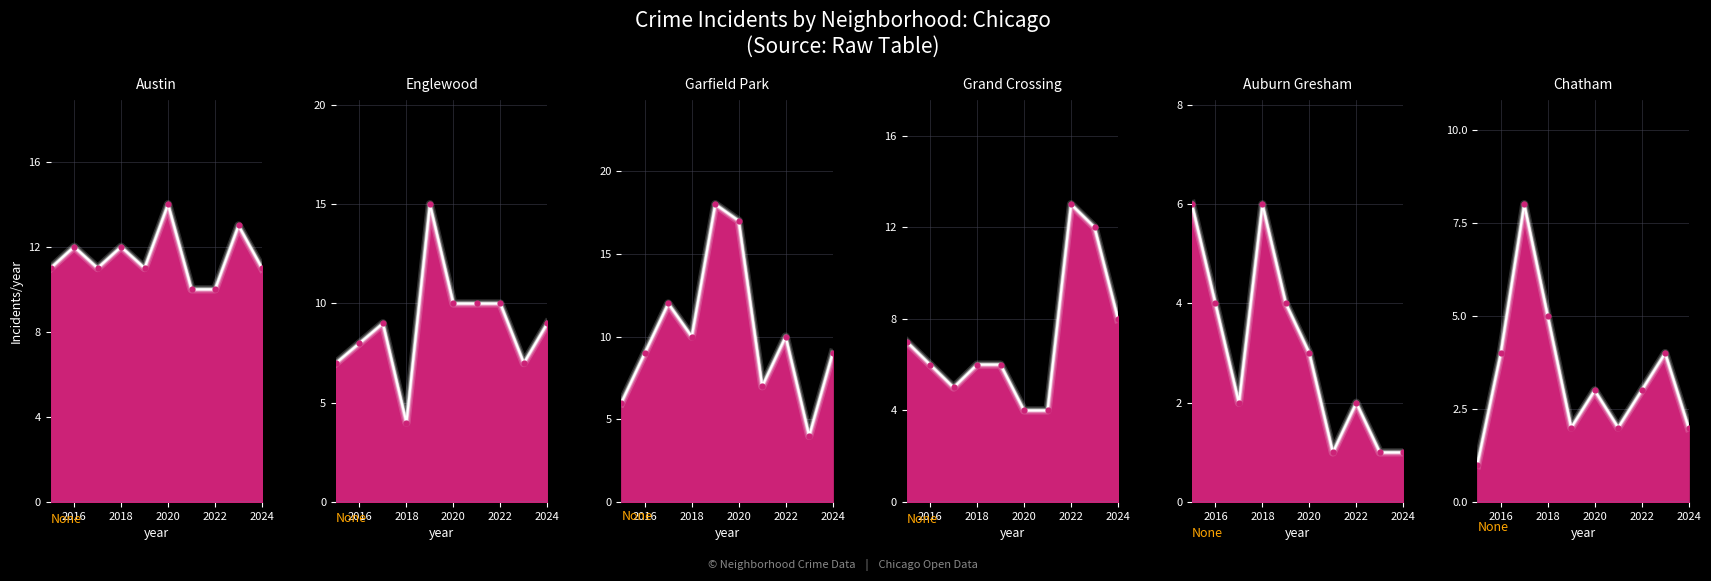

What is the total value across all series at 2024?

40